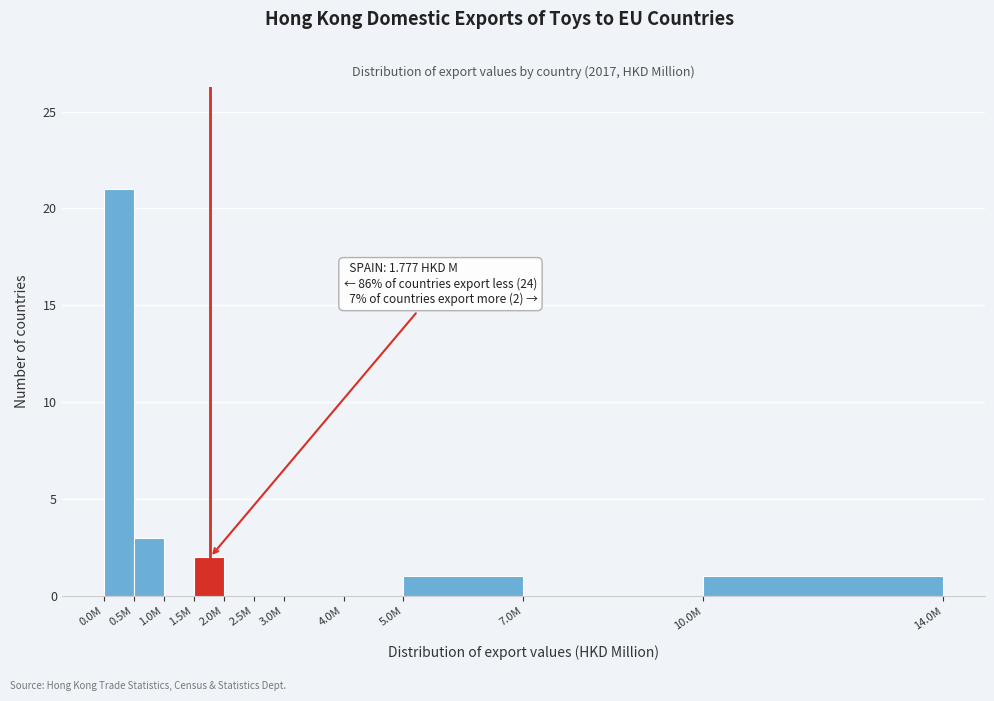

Reading left to right, extract all data points from this chart.

0.0M=21	0.5M=3	1.0M=0	1.5M=2	2.0M=0	2.5M=0	3.0M=0	4.0M=0	5.0M=1	7.0M=0	10.0M=1